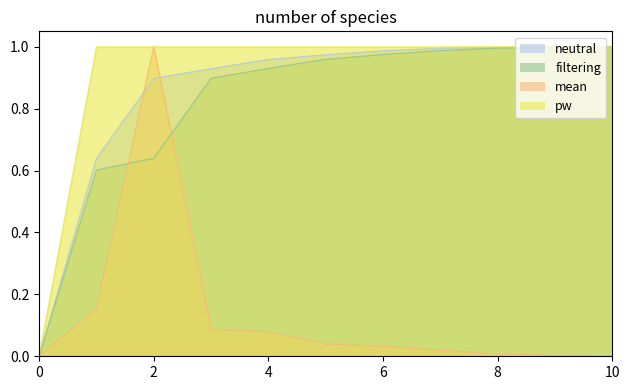

Does the chart have visible grid lines?

No